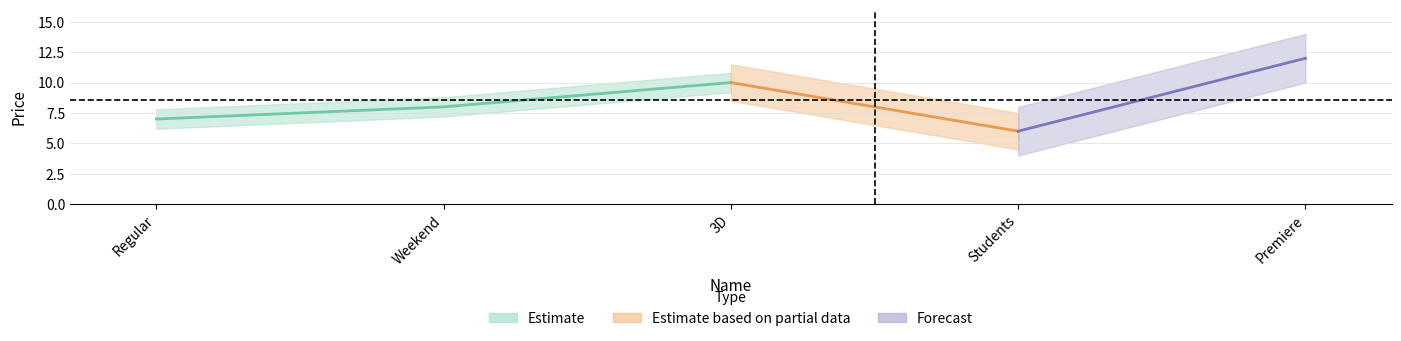

How many points are higher than both their immediate neighbors (excluding endpoints)?

1